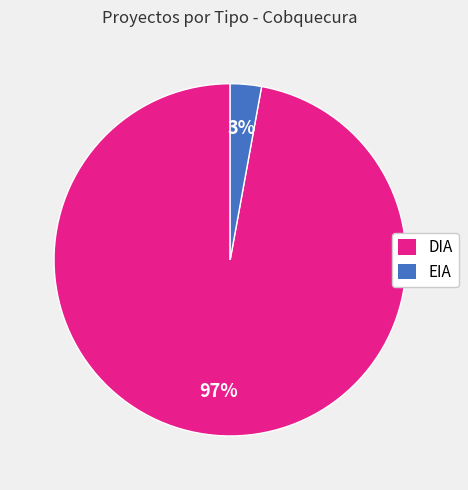

What is the majority slice?

DIA